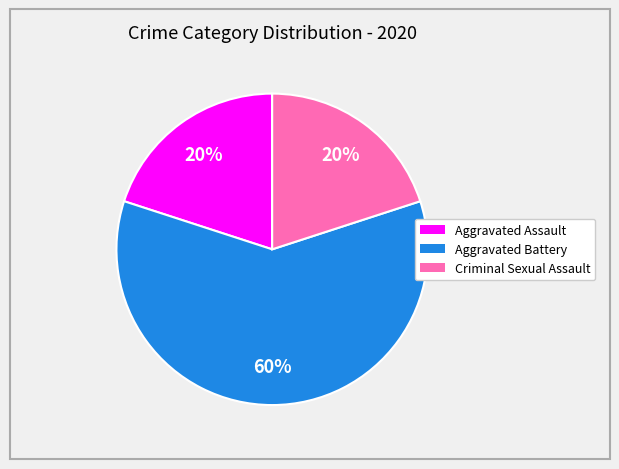

Is there any slice that represents more than half of the pie?

Yes